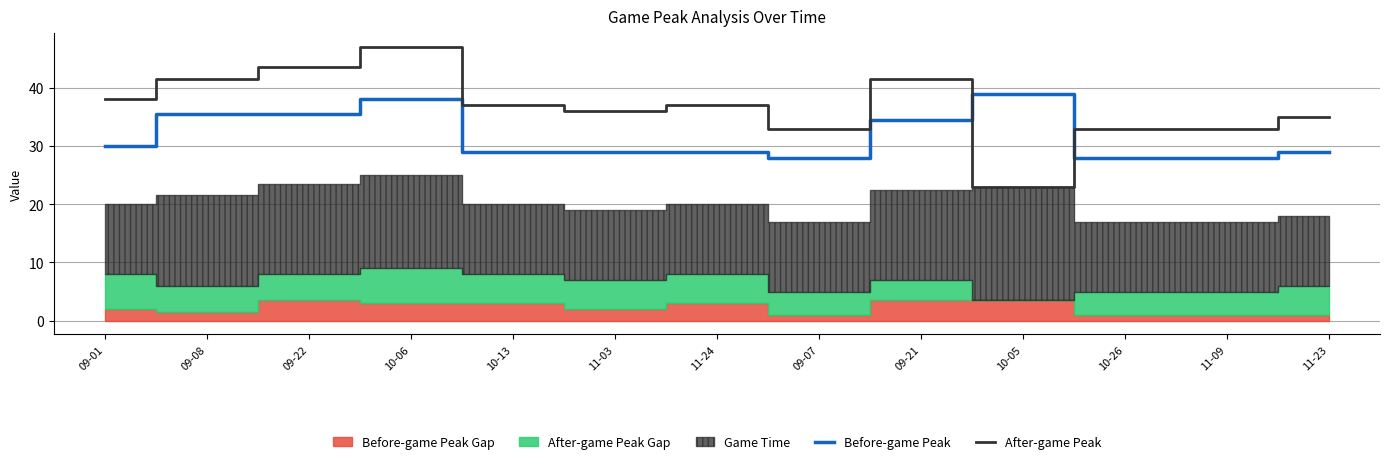

What is the average value of the After-game Peak series?

36.8